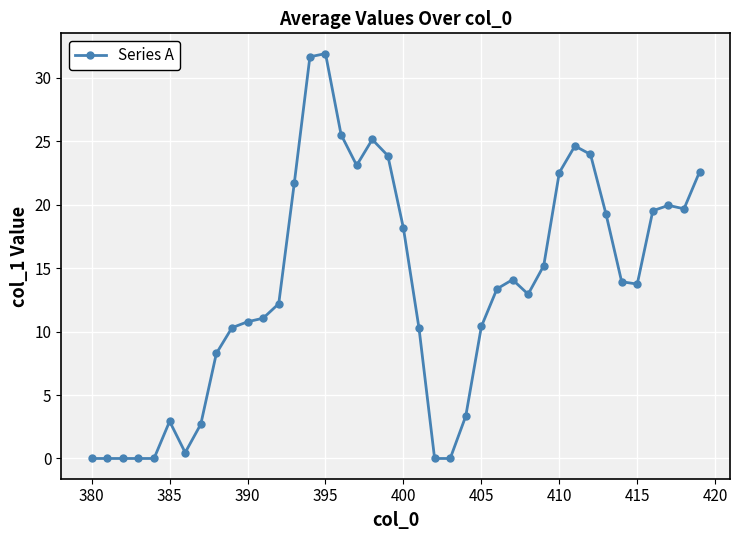

How many lines are shown in the chart?

1